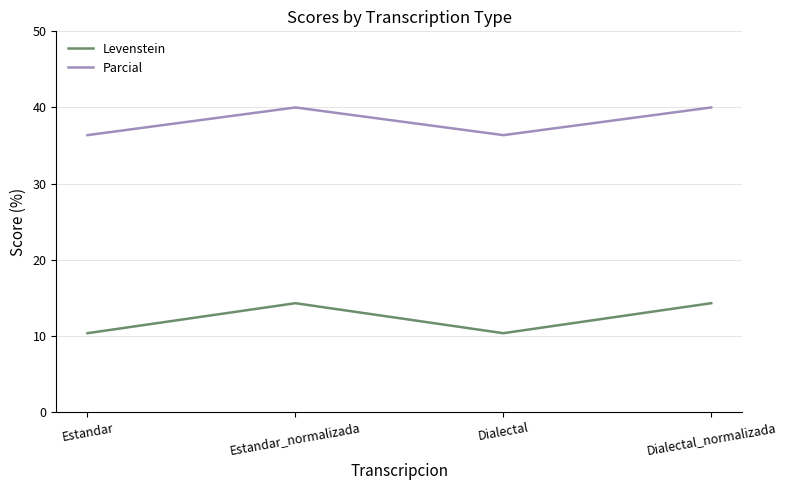

What position from the right is Dialectal_normalizada?

1